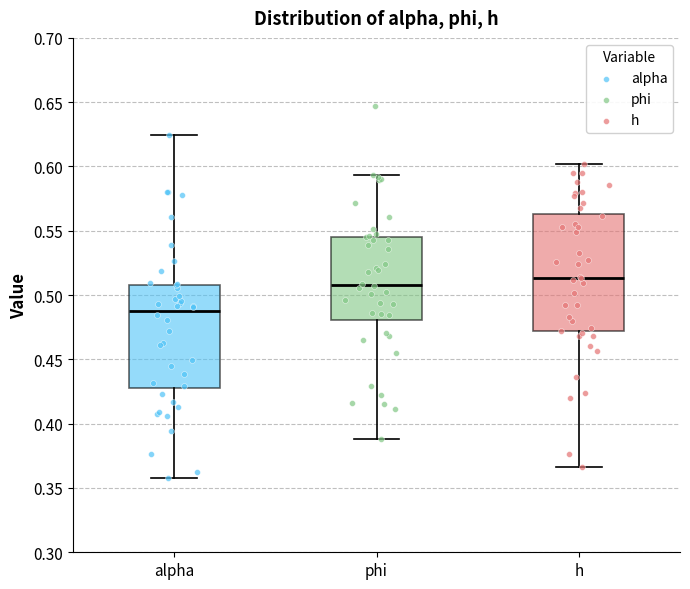

Reading left to right, read every box against the y-axis: the position of its median line, the range the box covers, and the ends of its whiskers. The values are not printed on the chart, so give them approximately, as read against the axis.

alpha: median 0.490, box 0.430 to 0.510, whiskers 0.355 to 0.625
phi: median 0.510, box 0.480 to 0.545, whiskers 0.390 to 0.595
h: median 0.515, box 0.470 to 0.565, whiskers 0.365 to 0.600